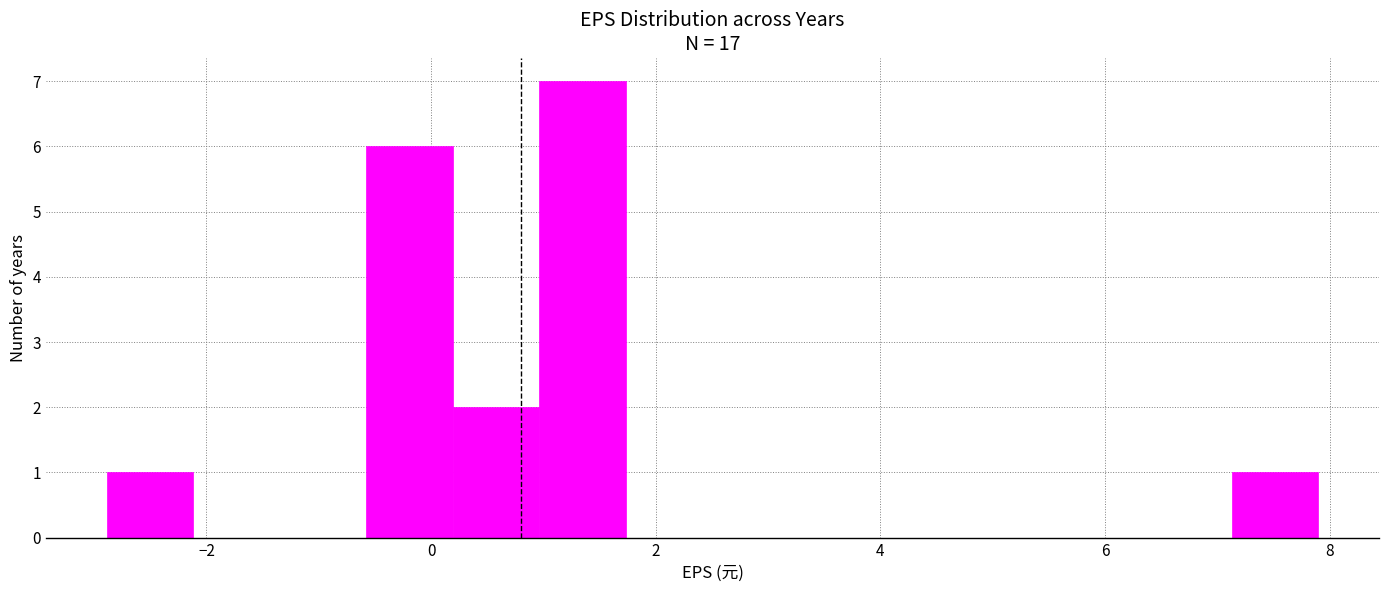

Read against the x-axis, roughly where is the centre of the tallest bar?

1.4